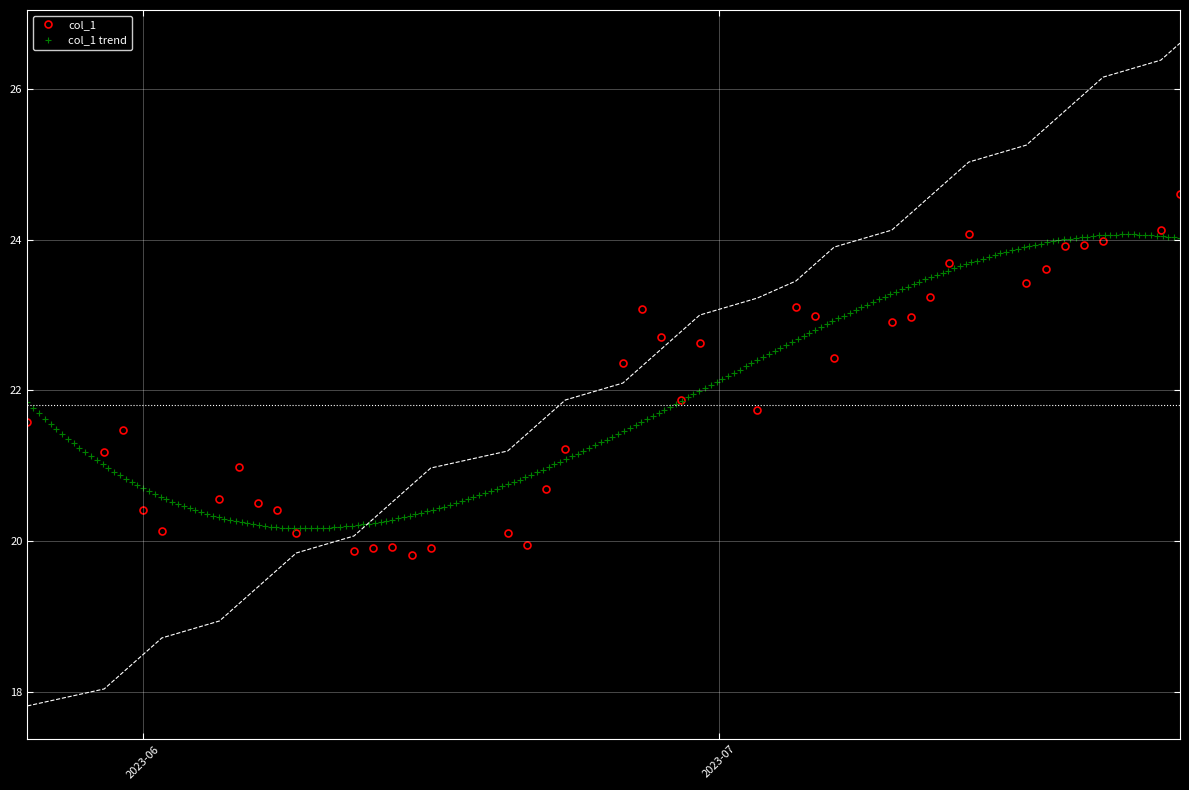

Reading left to right, transcribe all the data shown in this chart.

21.6	21.2	21.5	20.4	20.1	20.6	21.0	20.5	20.4	20.1	19.9	19.9	19.9	19.8	19.9	20.1	19.9	20.7	21.2	22.4	23.1	22.7	21.9	22.6	21.7	23.1	23.0	22.4	22.9	23.0	23.2	23.7	24.1	23.4	23.6	23.9	23.9	24.0	24.1	24.6